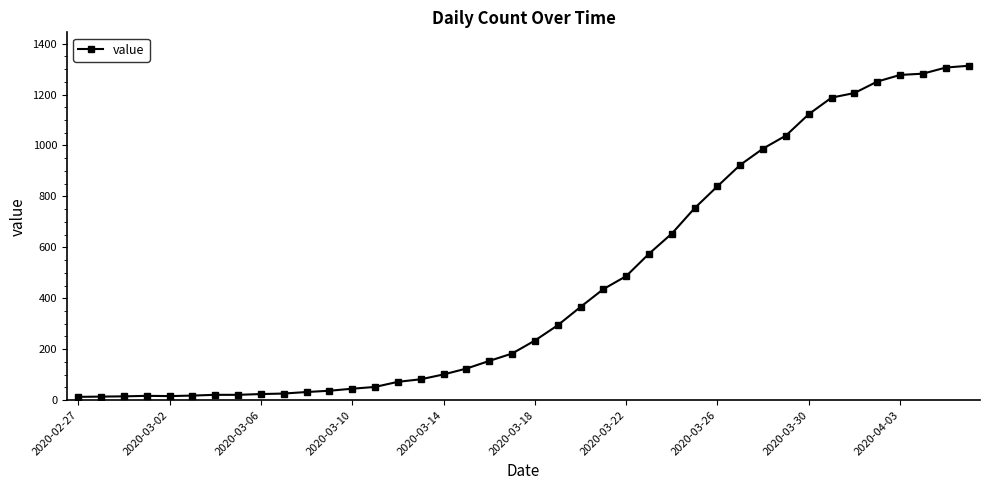

What is the difference between the maximum and minimum values?

1300